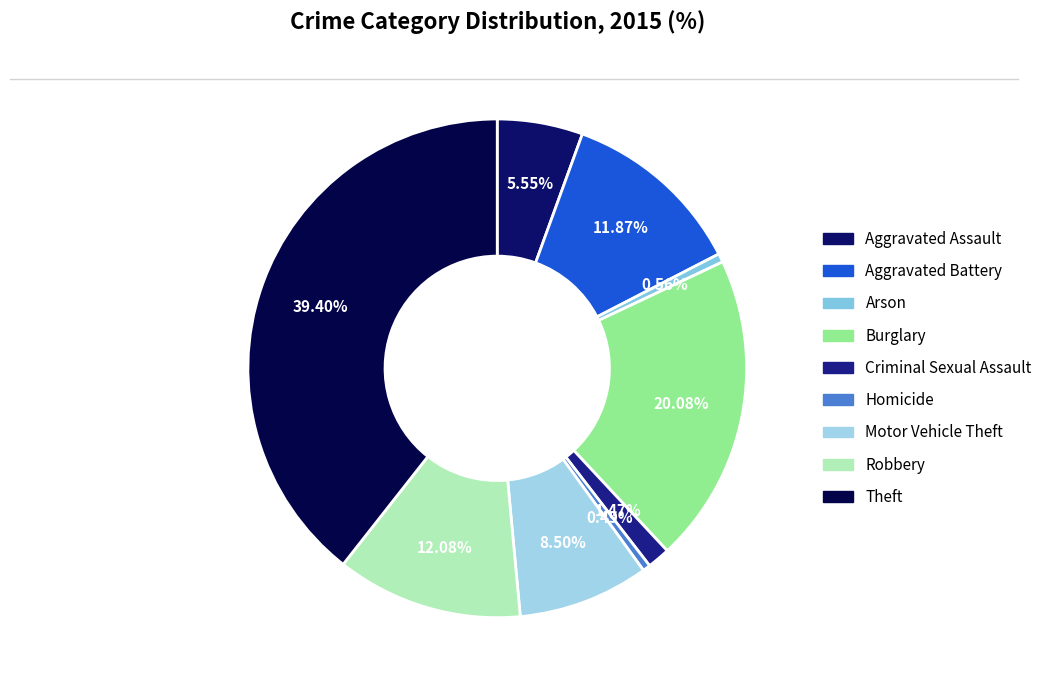

What is the largest slice in the pie chart?

Theft